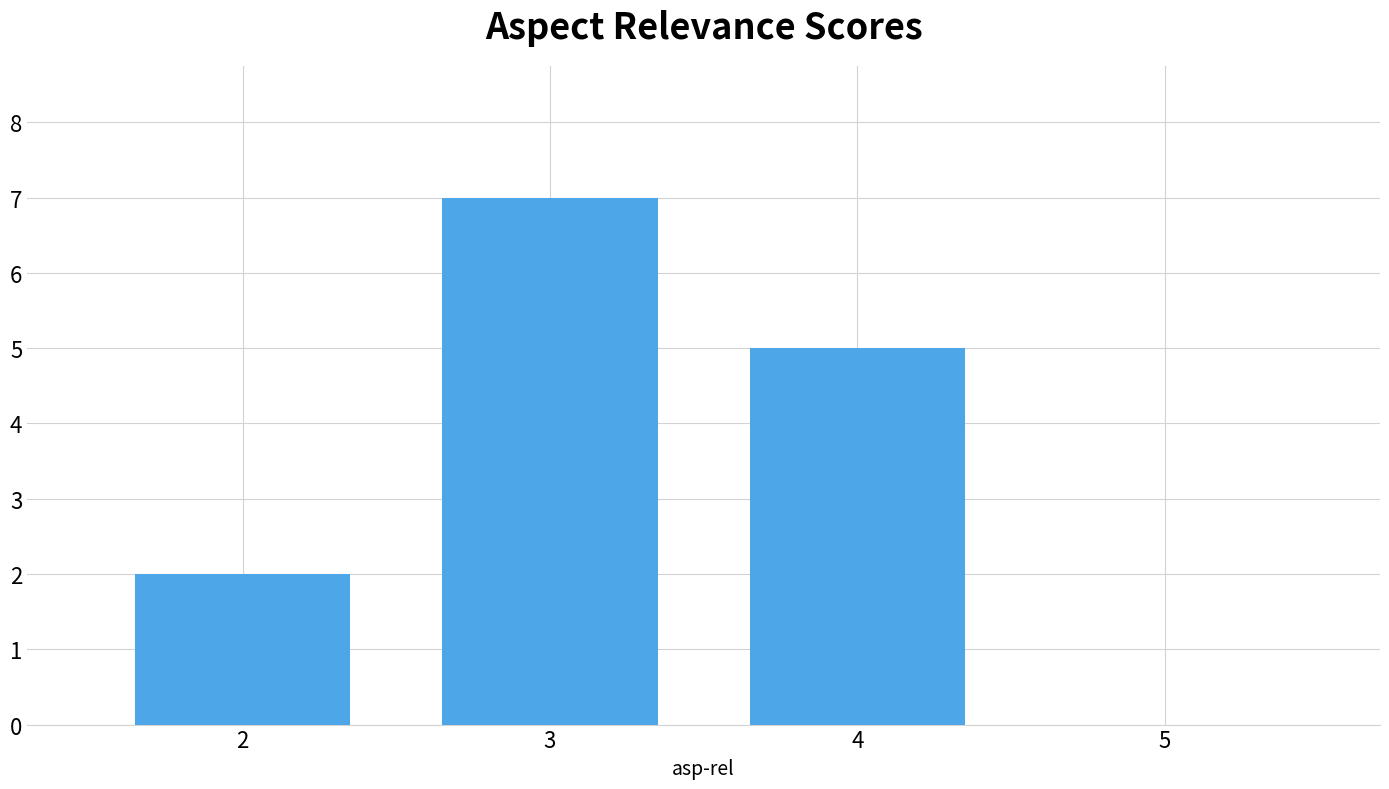

Reading left to right, what are all the values shown in this chart?

2=2	3=7	4=5	5=0